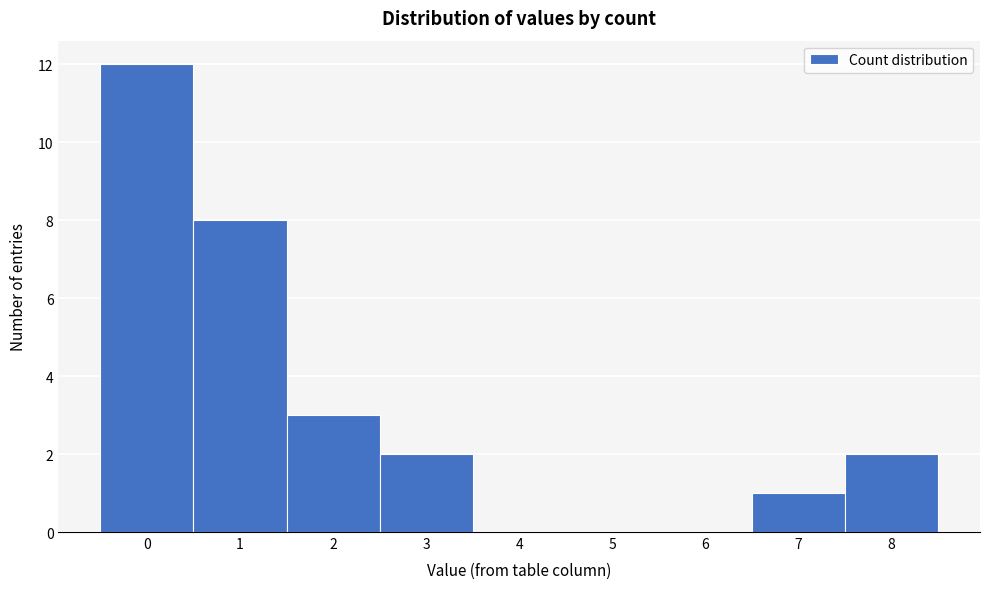

Reading left to right, list every bar in this chart as the range it spans on the x-axis followed by its height. The values are not printed on the chart, so give them approximately, as read against the axis.

-0.5 to 0.5: 12
0.5 to 1.5: 8
1.5 to 2.5: 3
2.5 to 3.5: 2
3.5 to 4.5: 0
4.5 to 5.5: 0
5.5 to 6.5: 0
6.5 to 7.5: 1
7.5 to 8.5: 2